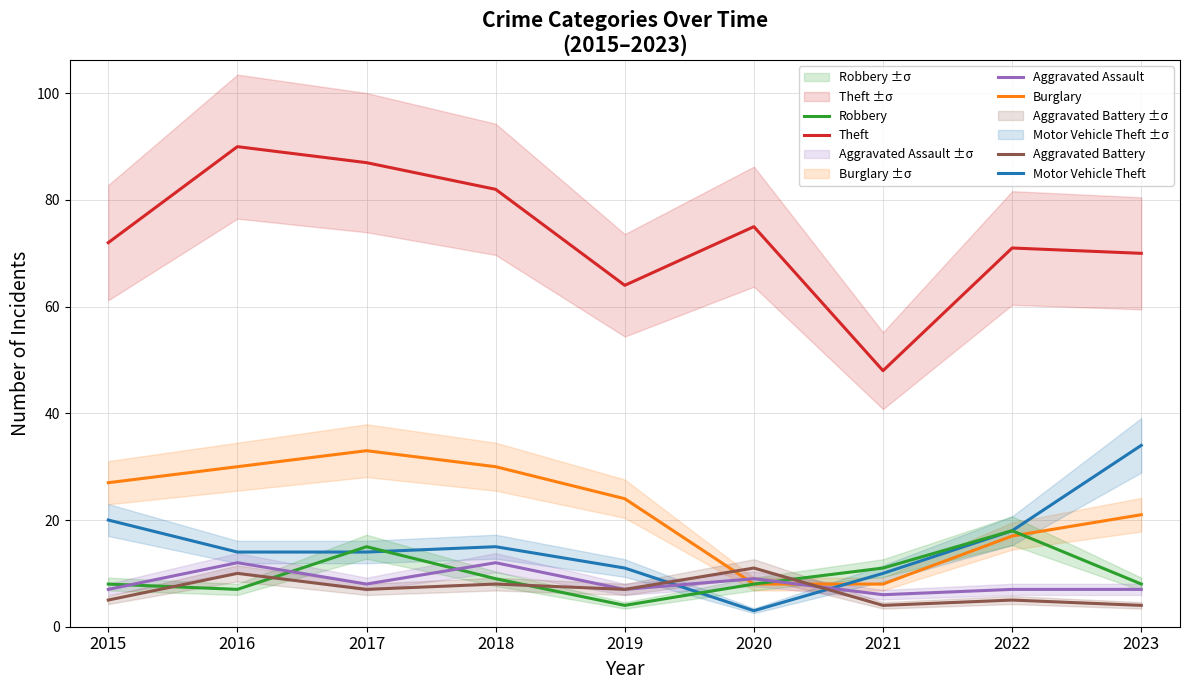

Which has a higher value, 2018 or 2017?

2017